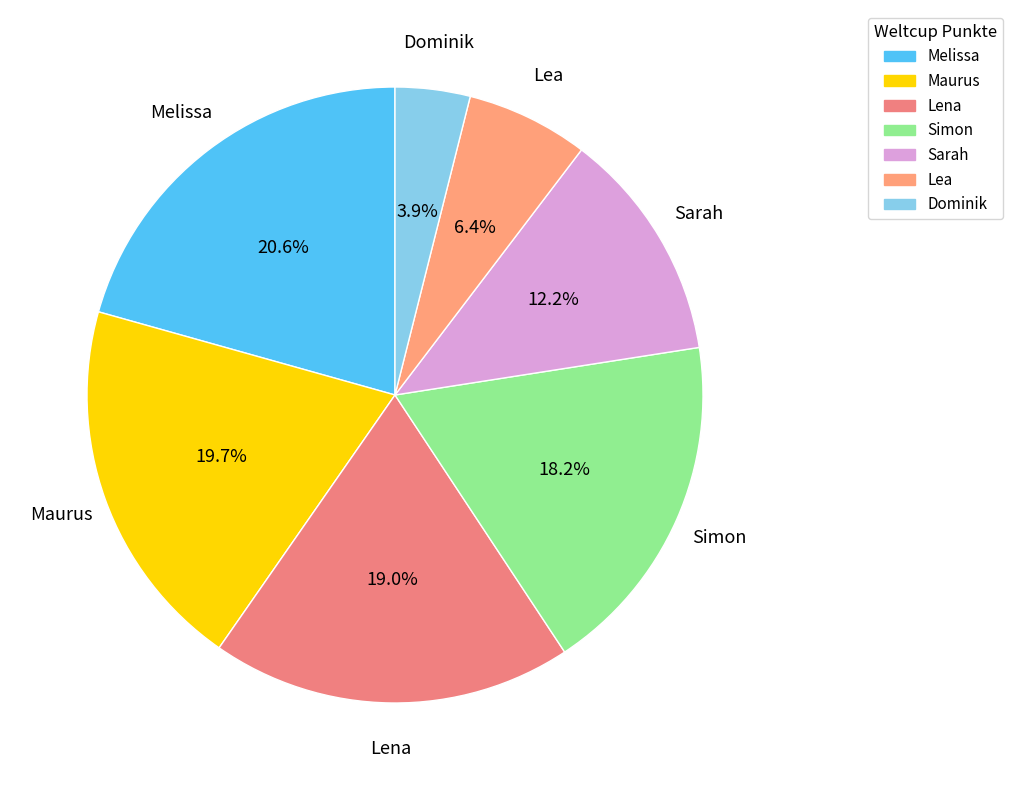

How many slices are in this pie chart?

7